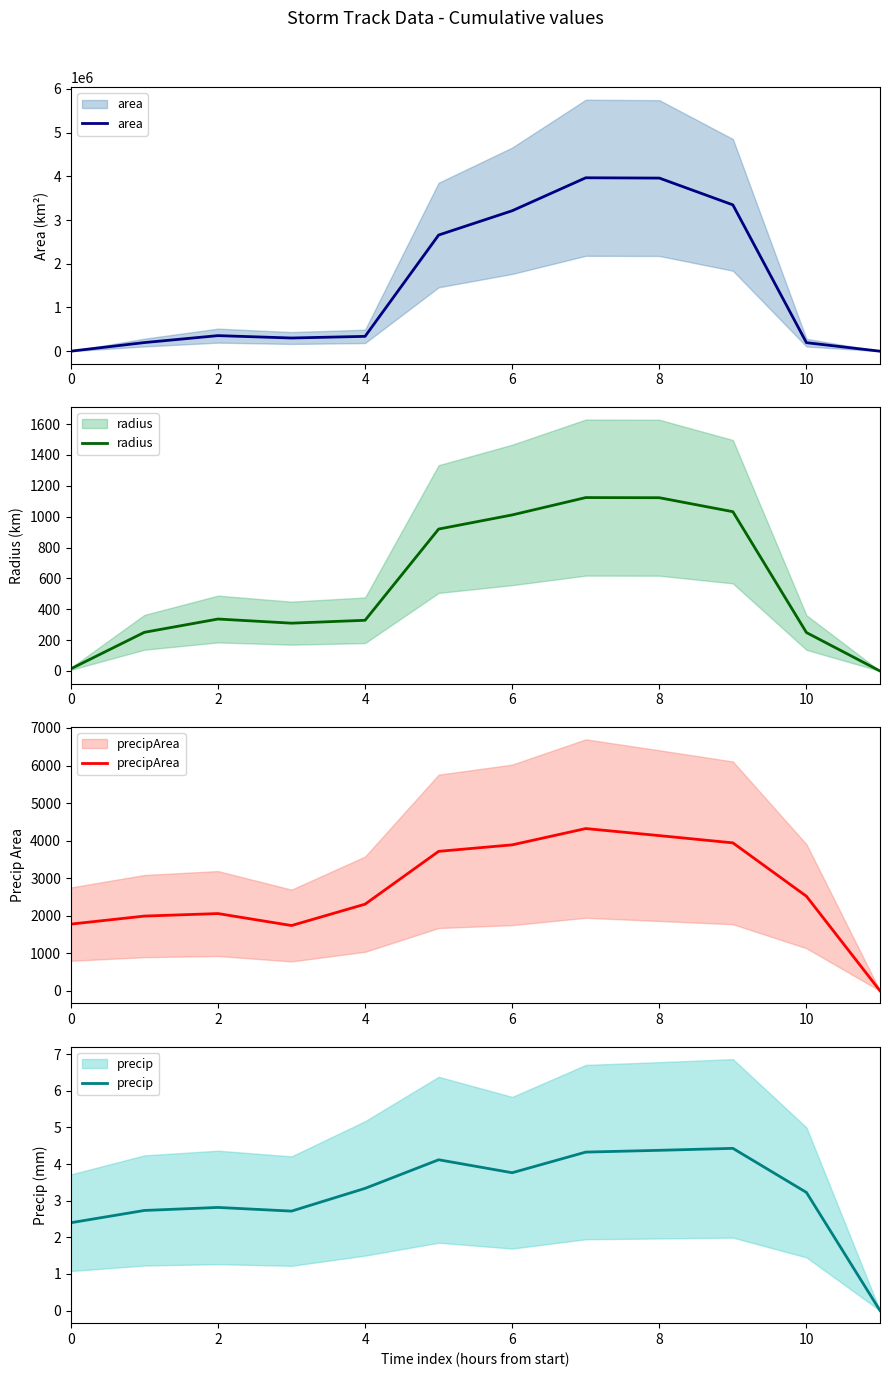

How many series are shown in this chart?

4